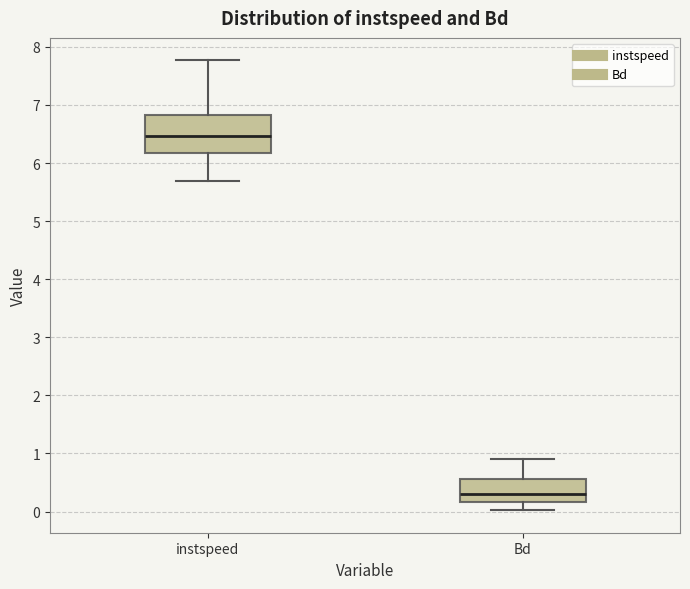

Where does the upper whisker of the box for Bd end on the y-axis? The values are not printed on the chart, so give them approximately, as read against the axis.

0.9